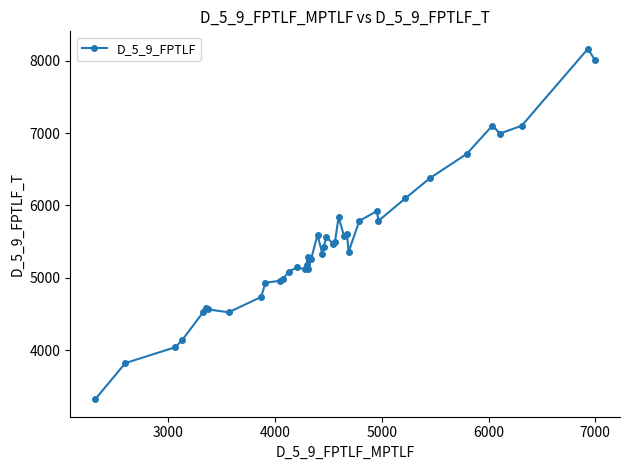

True or false: the data has more than 1 interior local peaks.

True